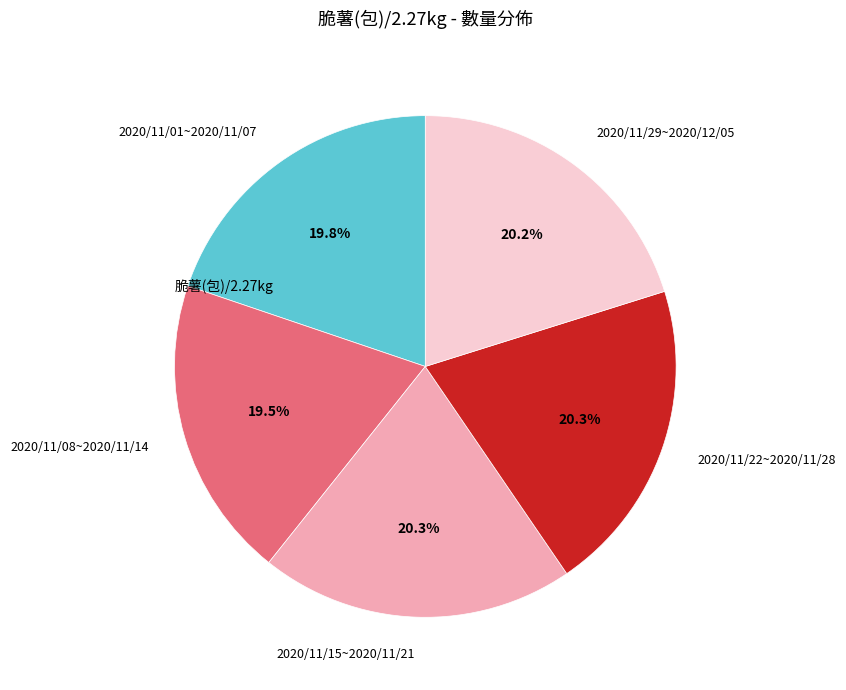

What is the ratio of the value at 2020/11/01~2020/11/07 to the value at 2020/11/29~2020/12/05?

1.0